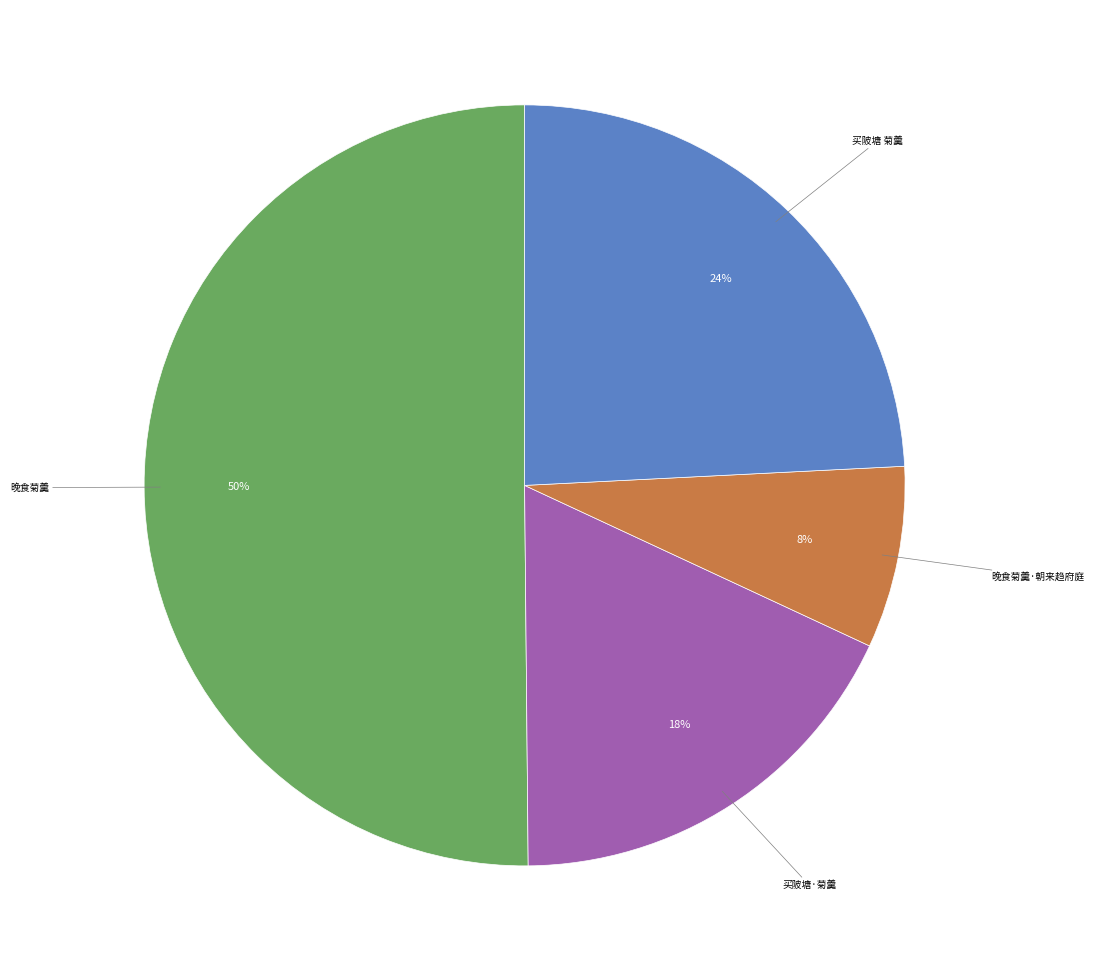

To the nearest percent, what is the difference between the largest and smallest slice percentages?

42%